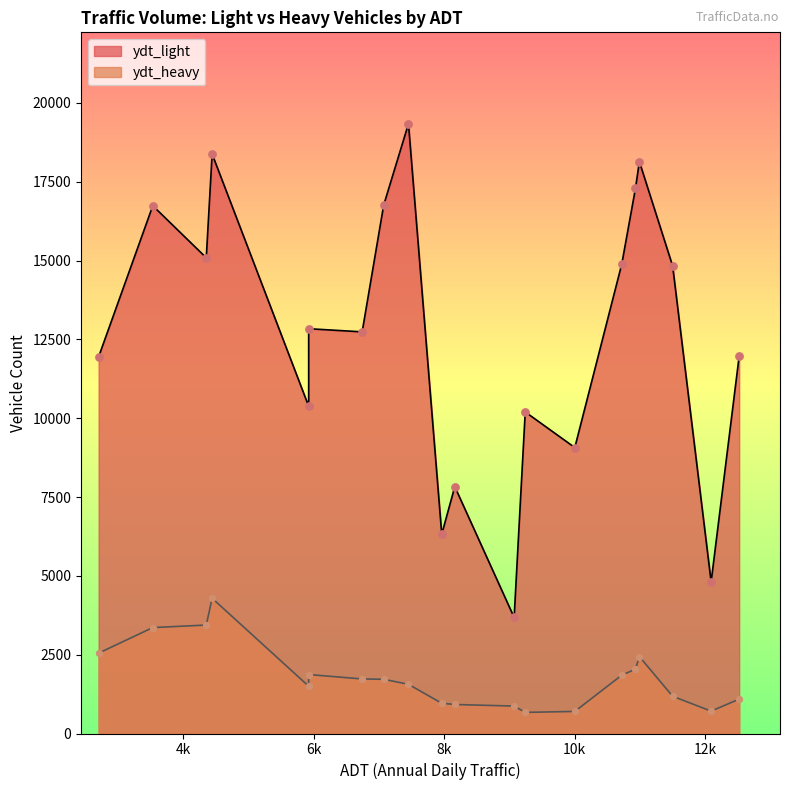

Which series has the largest total across all categories?

ydt_light